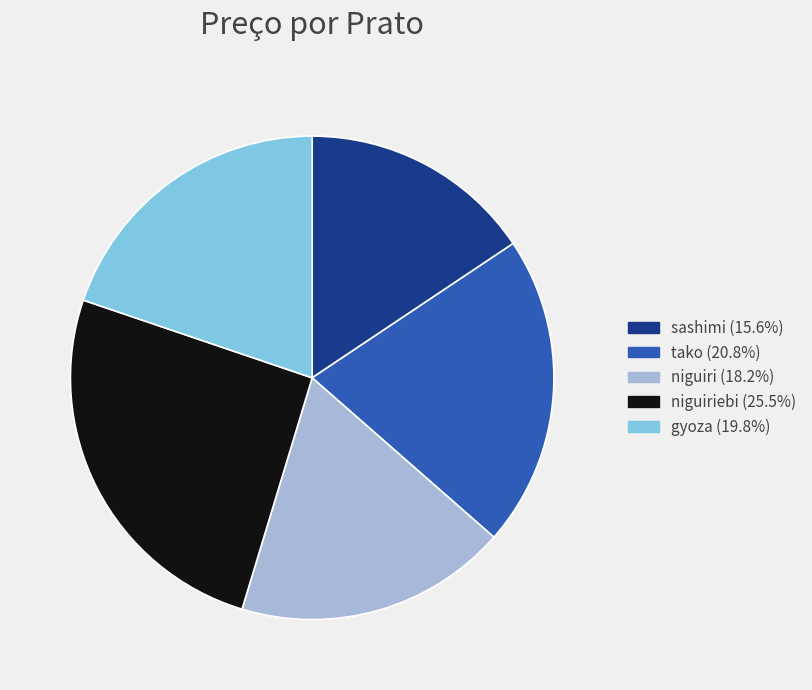

Do sashimi (15.6%) and niguiriebi (25.5%) together represent more than half of the pie?

No